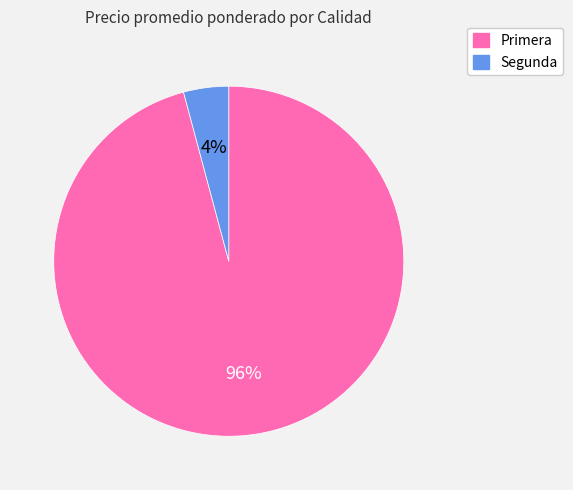

Which slice is the largest?

Primera